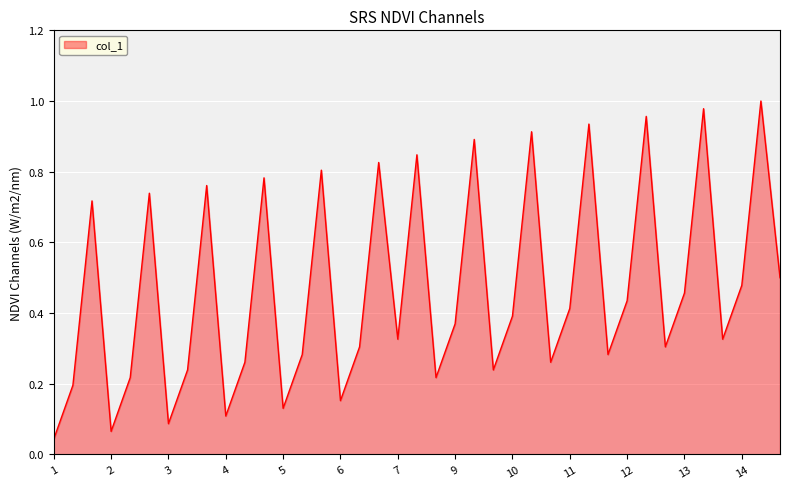

How many lines are shown in the chart?

1